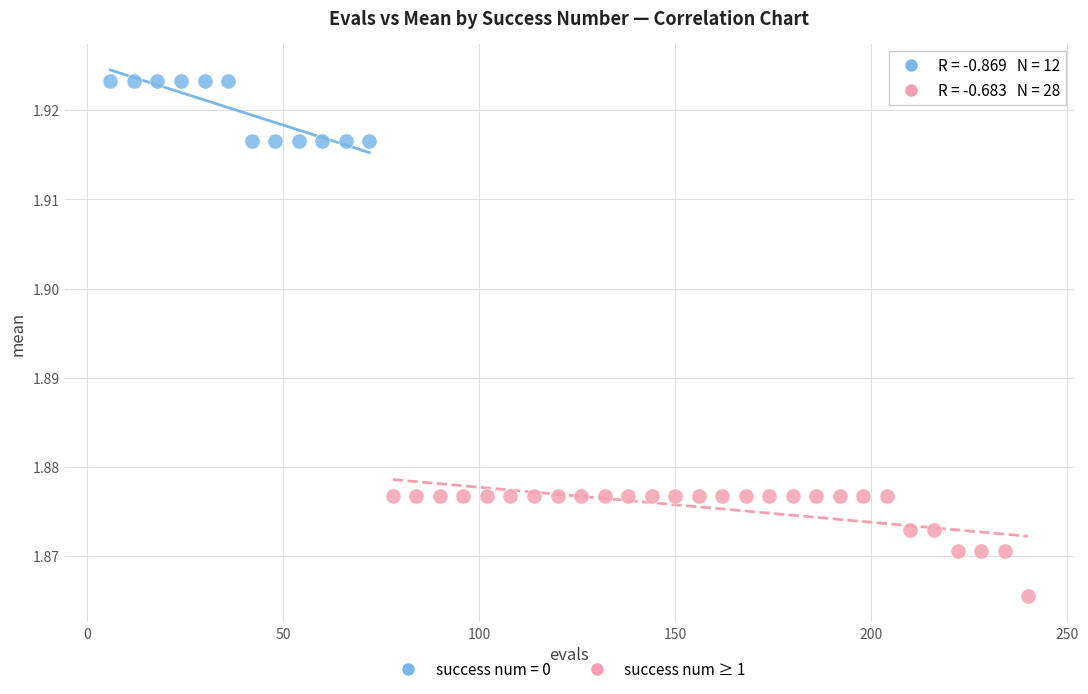

Which series reaches the maximum Y coordinate?

success num = 0